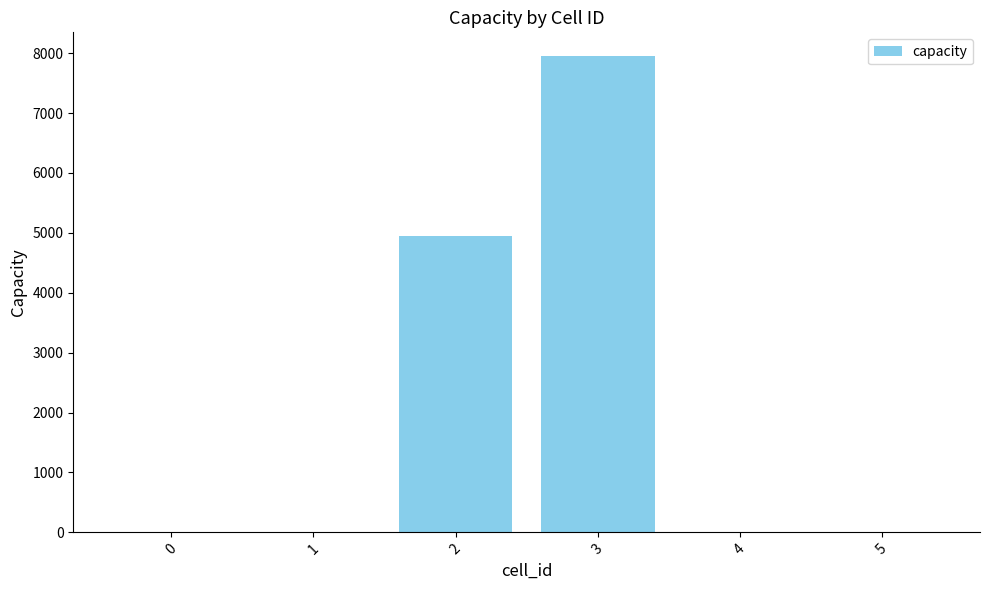

Reading left to right, what are all the values shown in this chart?

0=0	1=0	2=4950	3=7950	4=0	5=0